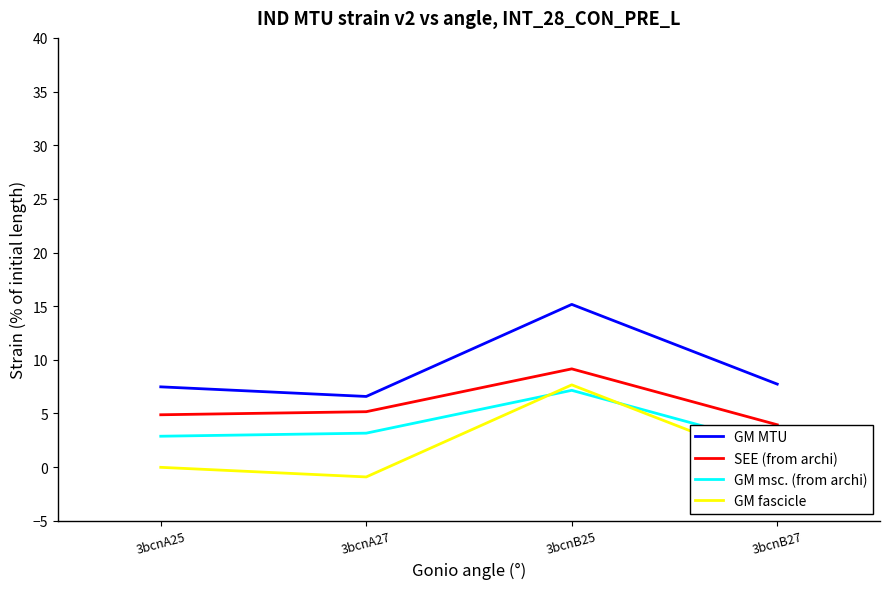

What is the label of the 3rd point from the left?

3bcnB25